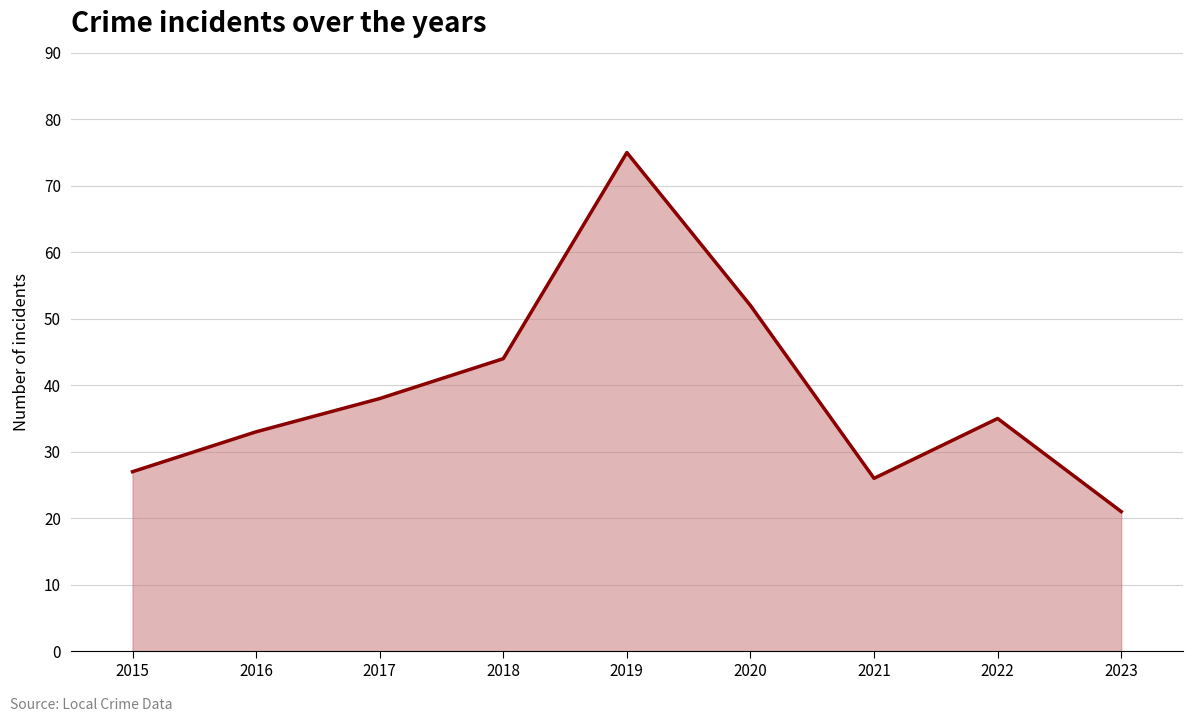

What is the ratio of the value at 2019 to the value at 2022?

2.1